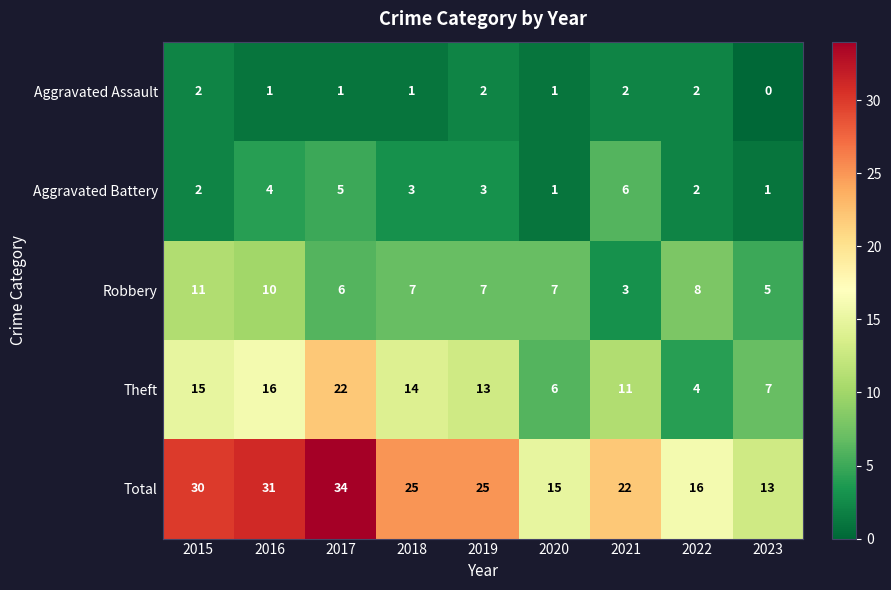

The value of Theft at 2023 is 12. True or false?

False